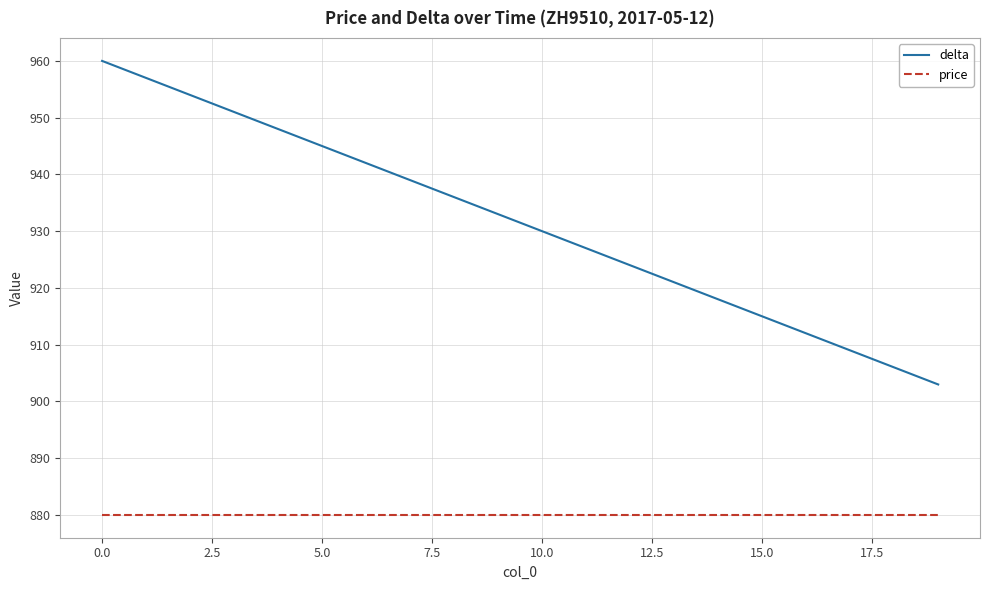

True or false: price and delta cross at least once.

False